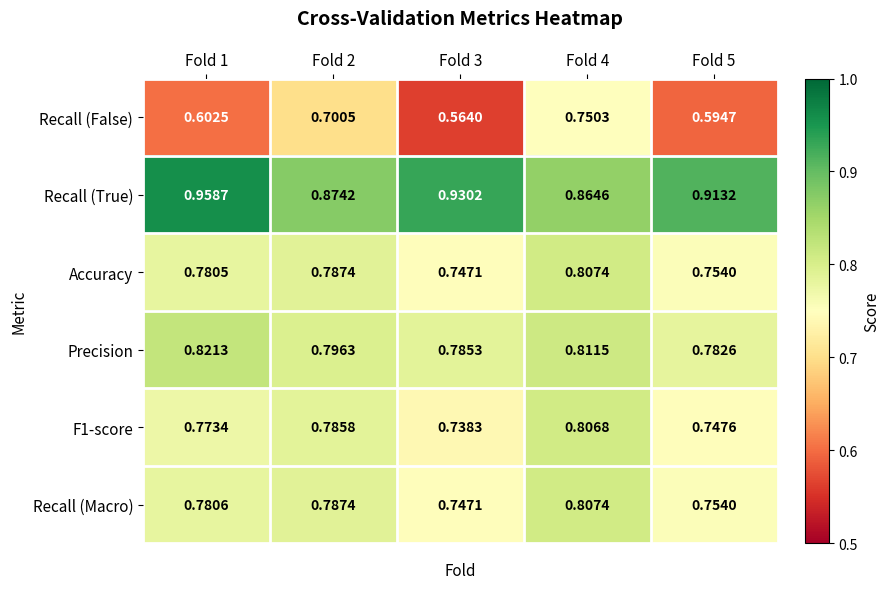

Which series has the largest range (max minus min)?

Recall (False)